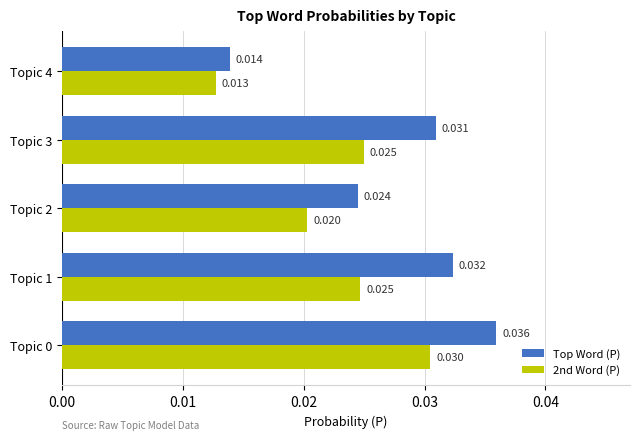

Which series has the largest range (max minus min)?

Top Word (P)